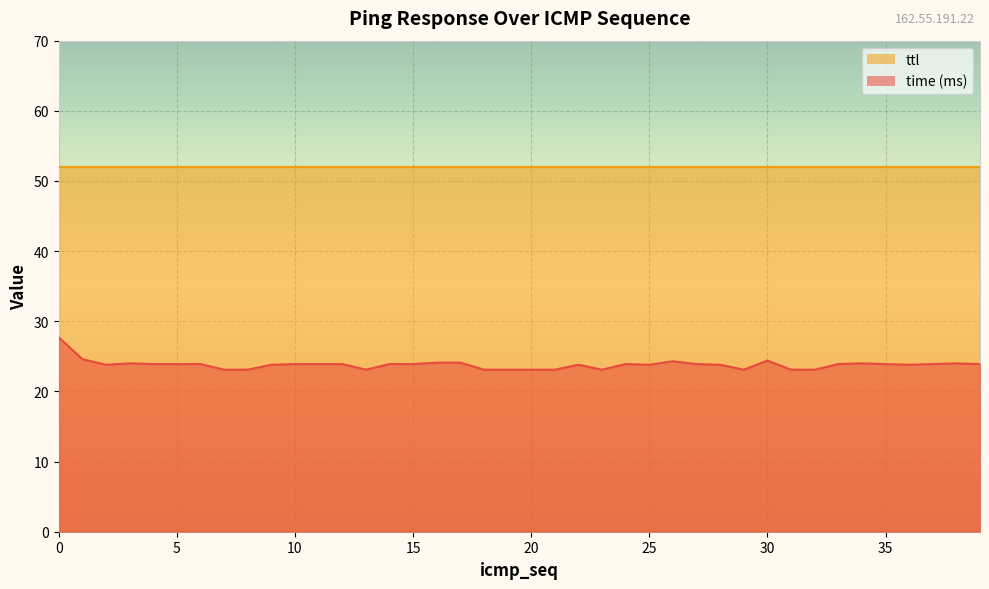

Is it true that the value at 14 is 23.9?

True